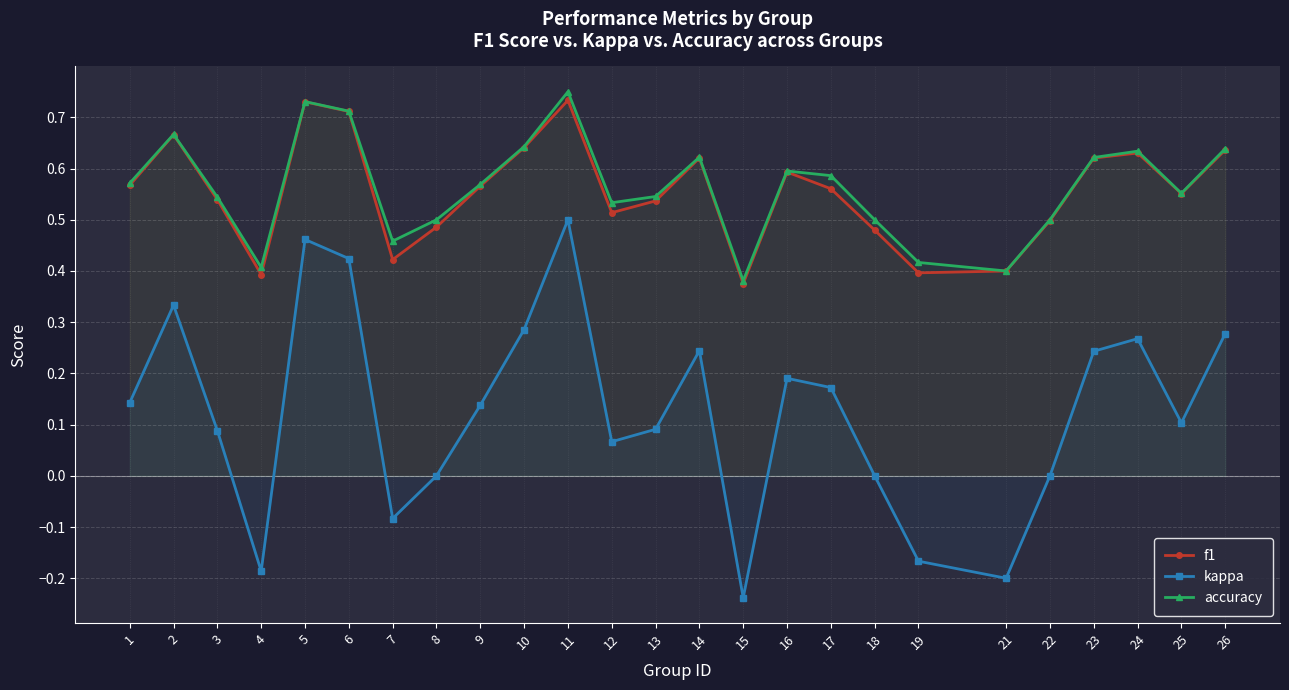

At which label is accuracy closest to 0?

15